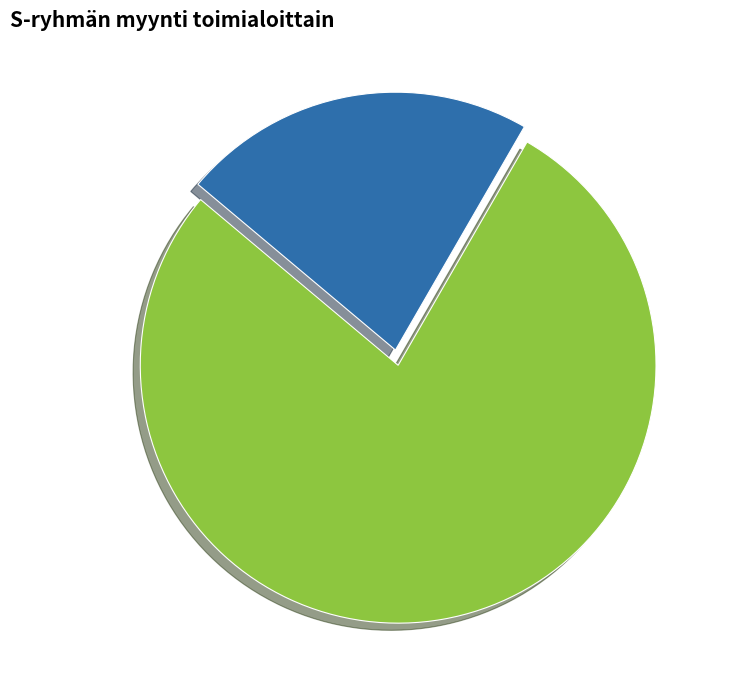

Is there any slice that represents more than half of the pie?

Yes